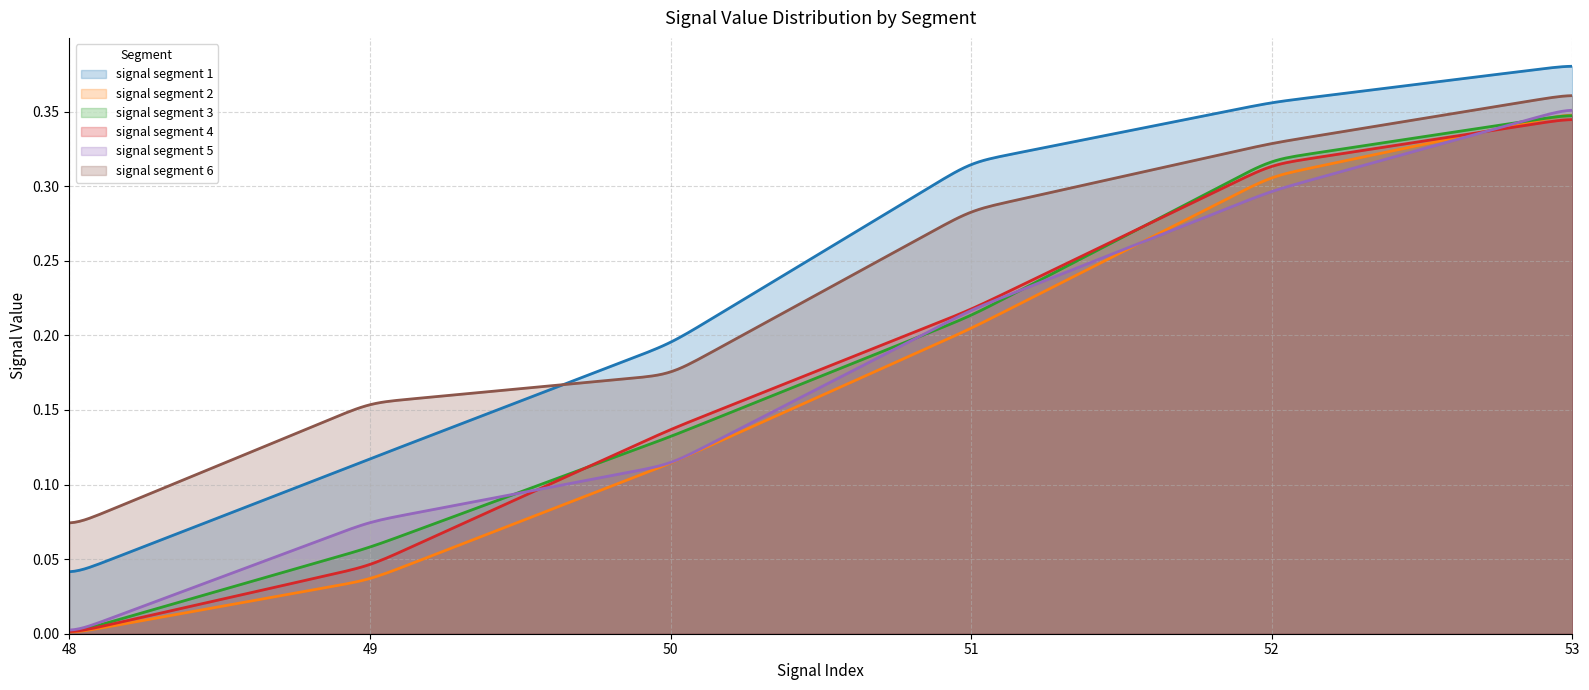

Reading right to left, list all the values displayed in this chart.

signal segment 1: Signal_Value_53=0.4	Signal_Value_52=0.4	Signal_Value_51=0.3	Signal_Value_50=0.2	Signal_Value_49=0.1	Signal_Value_48=0.0
signal segment 2: Signal_Value_53=0.3	Signal_Value_52=0.3	Signal_Value_51=0.2	Signal_Value_50=0.1	Signal_Value_49=0.0	Signal_Value_48=0.0
signal segment 3: Signal_Value_53=0.3	Signal_Value_52=0.3	Signal_Value_51=0.2	Signal_Value_50=0.1	Signal_Value_49=0.1	Signal_Value_48=0.0
signal segment 4: Signal_Value_53=0.3	Signal_Value_52=0.3	Signal_Value_51=0.2	Signal_Value_50=0.1	Signal_Value_49=0.0	Signal_Value_48=0.0
signal segment 5: Signal_Value_53=0.4	Signal_Value_52=0.3	Signal_Value_51=0.2	Signal_Value_50=0.1	Signal_Value_49=0.1	Signal_Value_48=0.0
signal segment 6: Signal_Value_53=0.4	Signal_Value_52=0.3	Signal_Value_51=0.3	Signal_Value_50=0.2	Signal_Value_49=0.2	Signal_Value_48=0.1